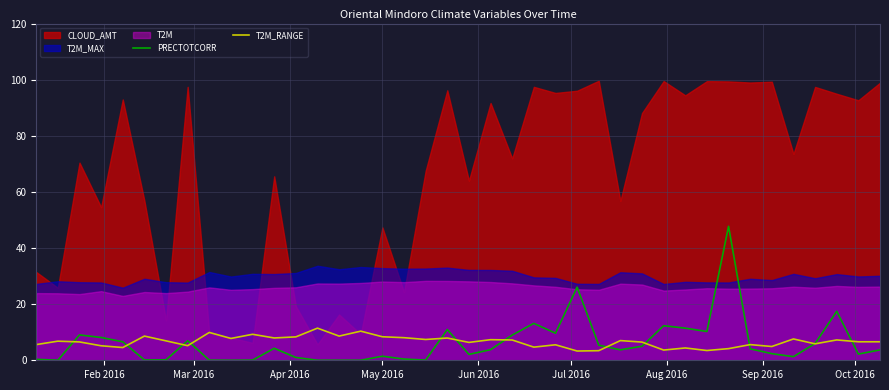

What is the highest value of the PRECTOTCORR series?

47.7